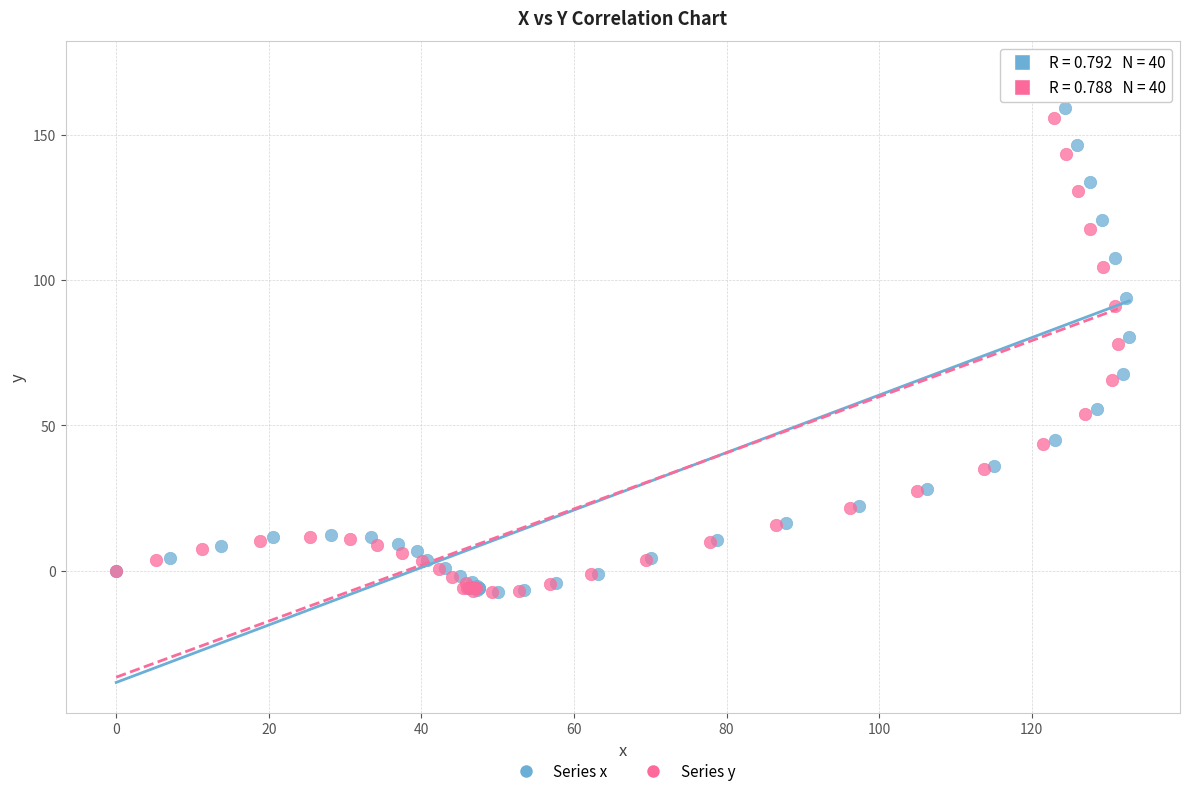

What are all the series names shown in the legend?

Series x, Series y